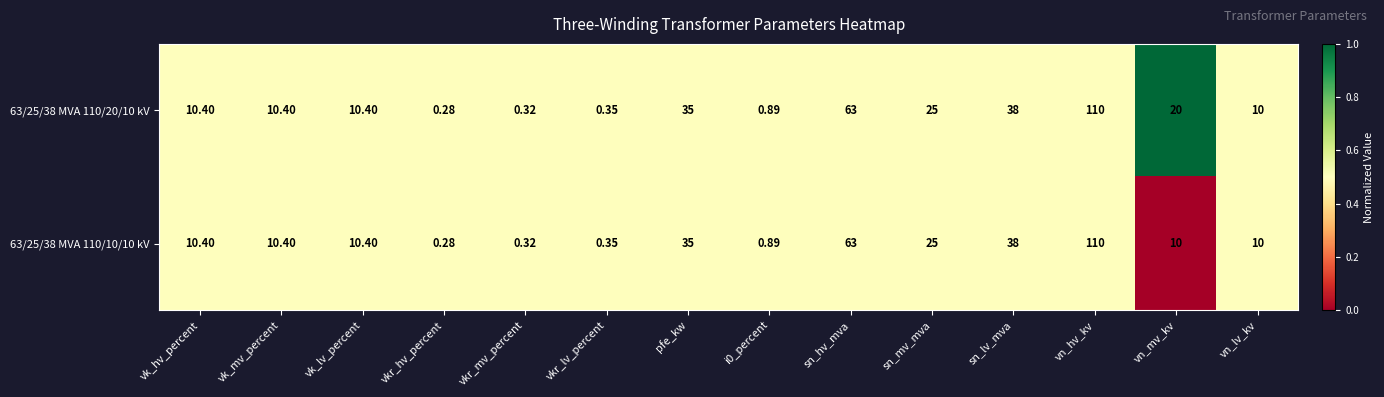

At which category does the chart reach its peak across all series?

vn_hv_kv